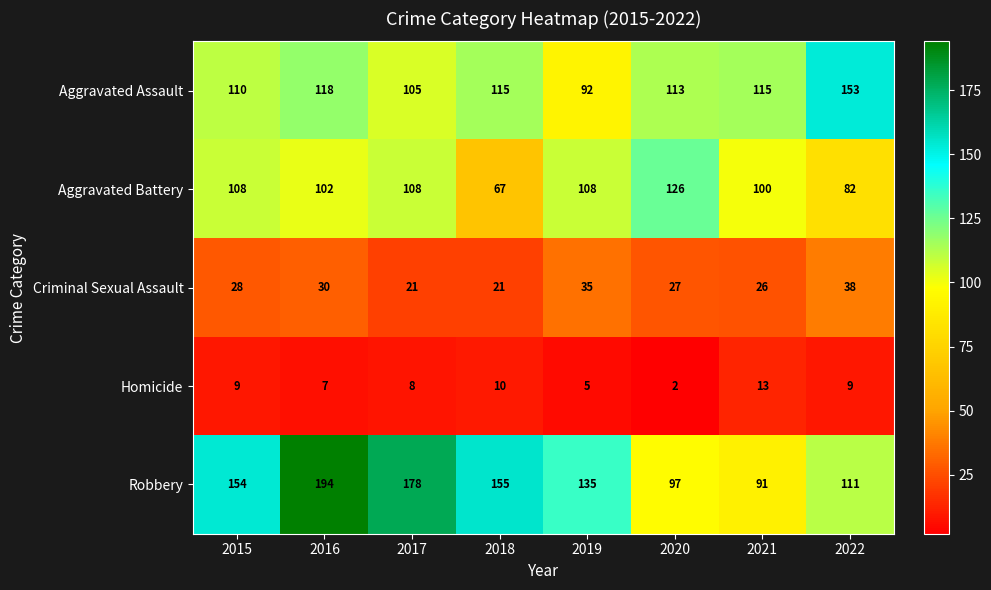

What is the difference between the maximum and minimum values in the Homicide series?

11